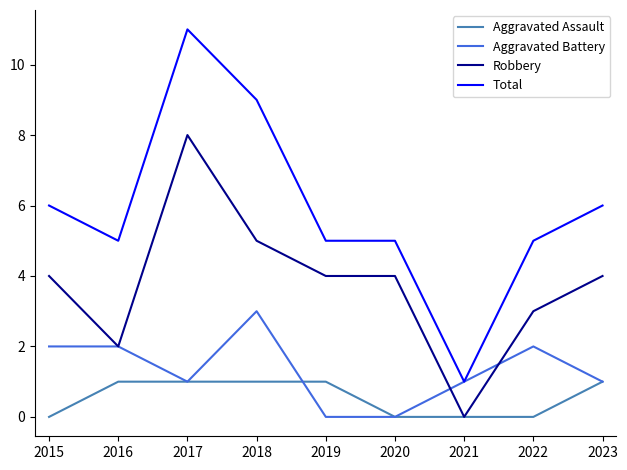

At which category is the sum across all series the highest?

2017